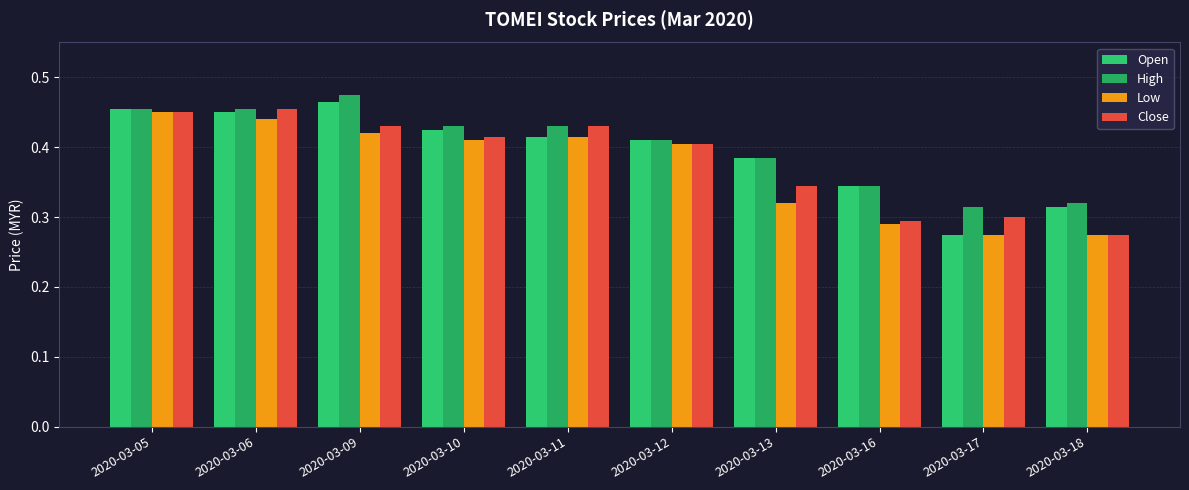

Are the bars grouped side by side (vs. stacked)?

Yes